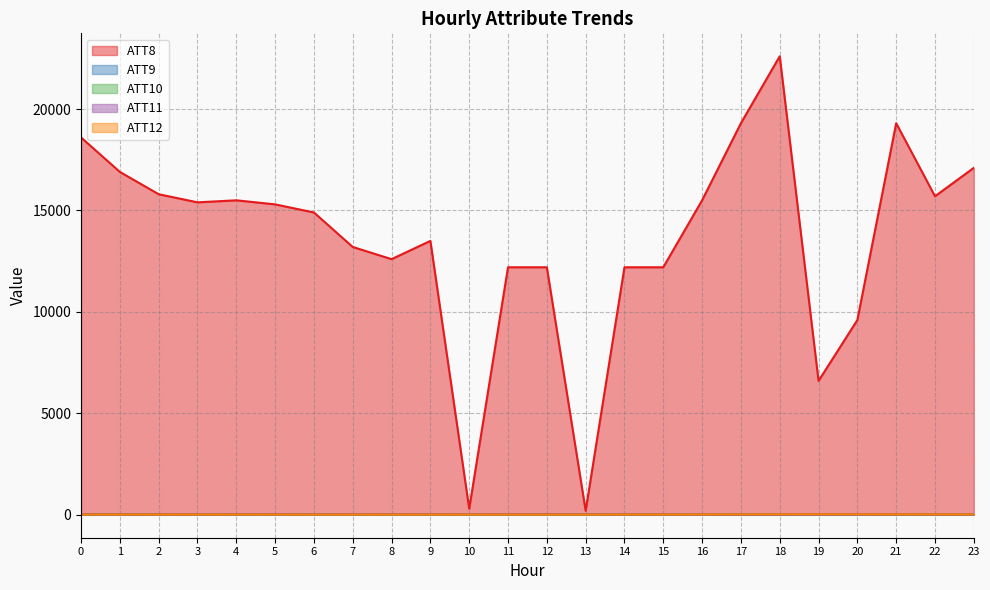

What is the value of the ATT10 point at the 19th from the left?

16.3